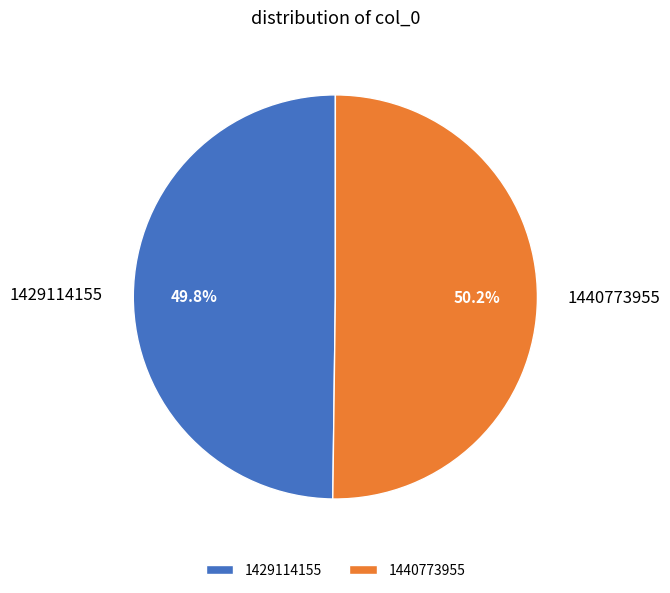

Approximately how many times larger is the value at 1429114155 compared to 1440773955?

1.0